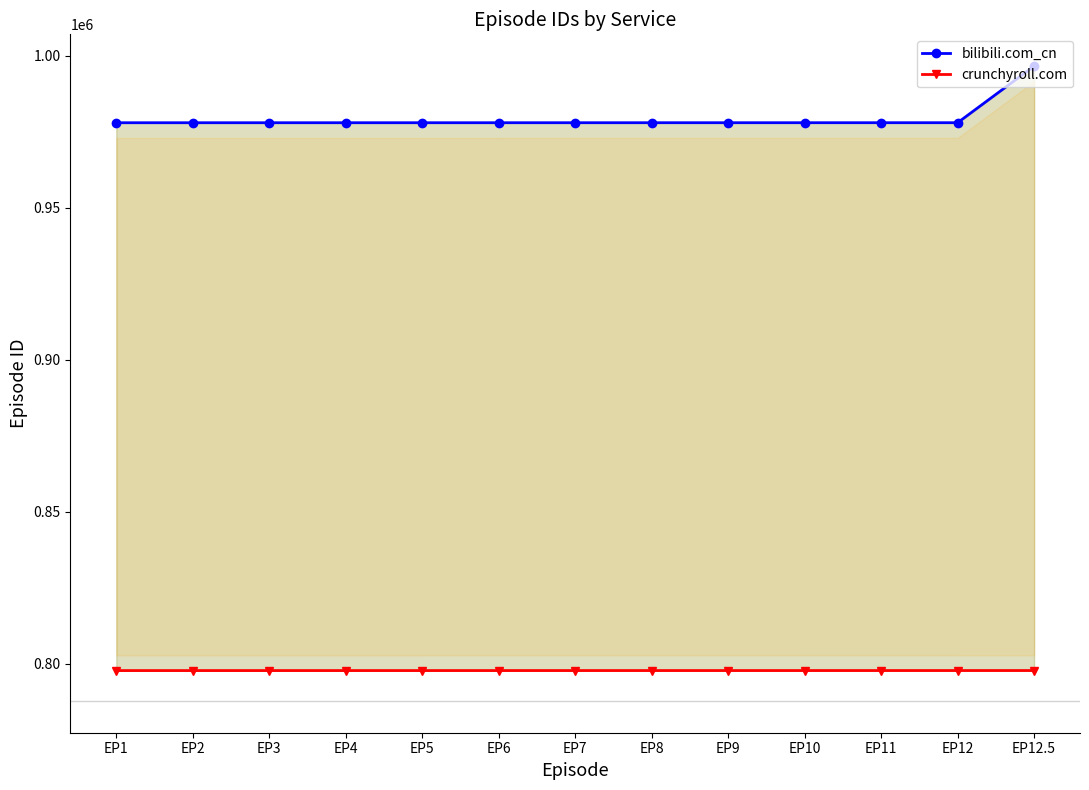

Rank the series by their maximum value, from highest to lowest.

bilibili.com_cn, crunchyroll.com